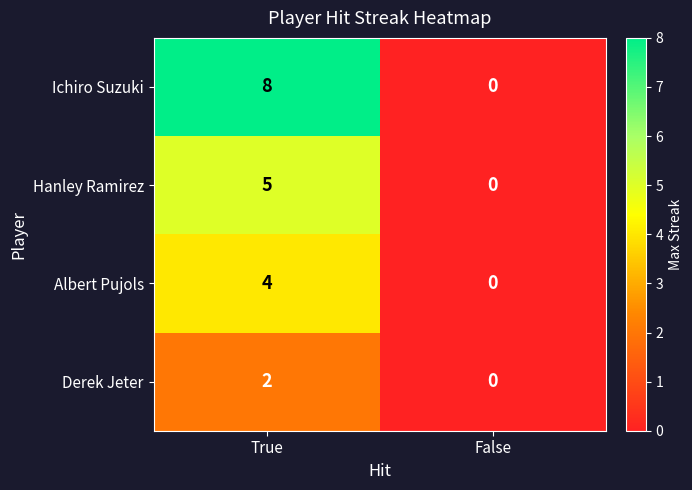

At how many categories does at least one series exceed 3?

1